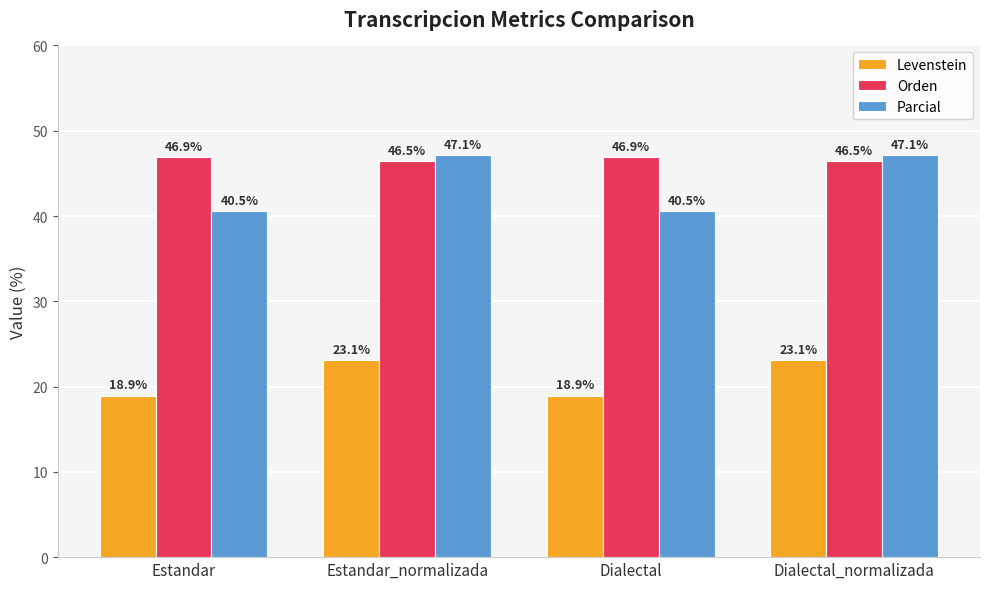

What is the spread (max minus min) of values at Dialectal?

28.0